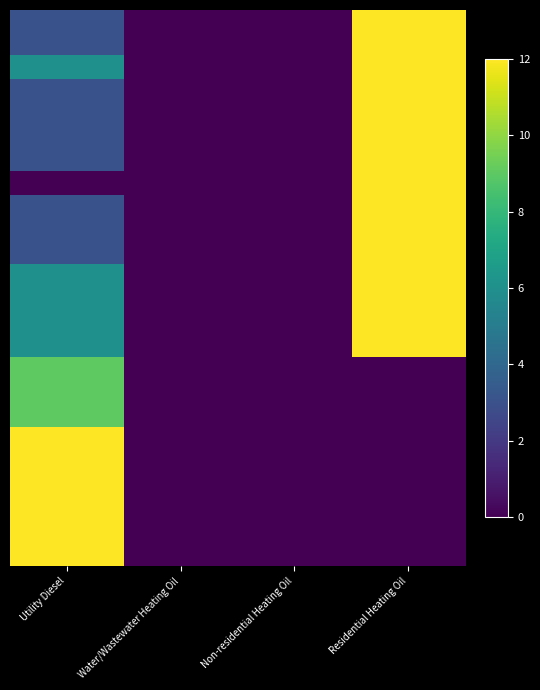

What is the greatest value displayed?

12.0